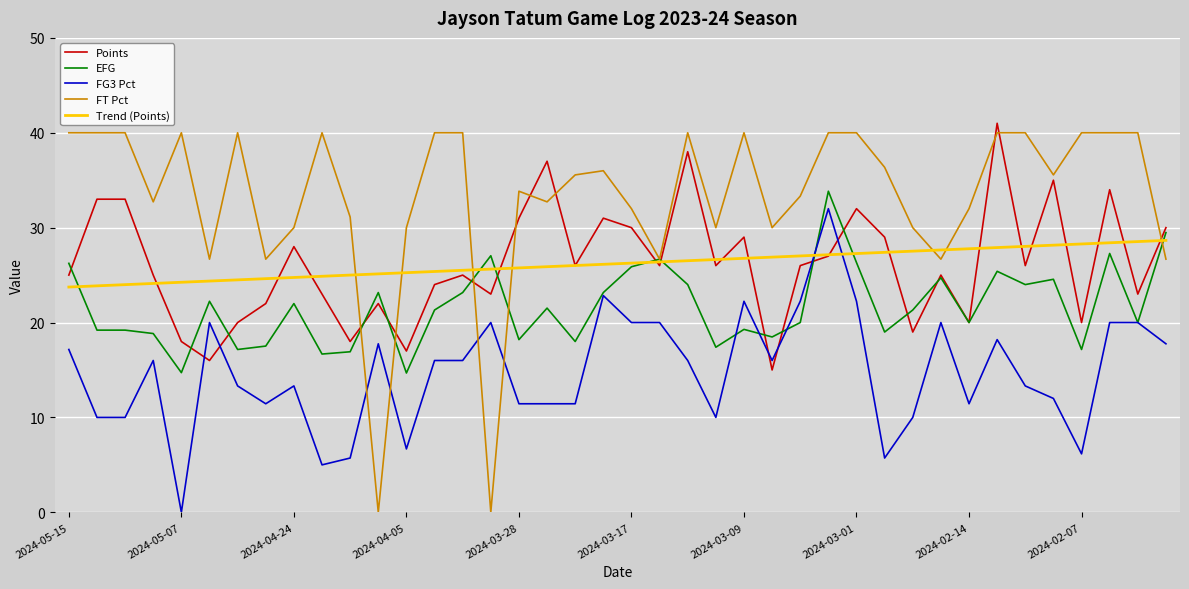

Which series has the largest range (max minus min)?

FT Pct